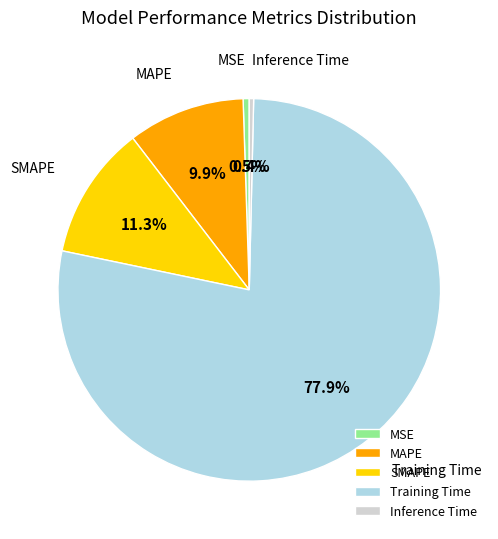

Which slice is the largest?

Training Time